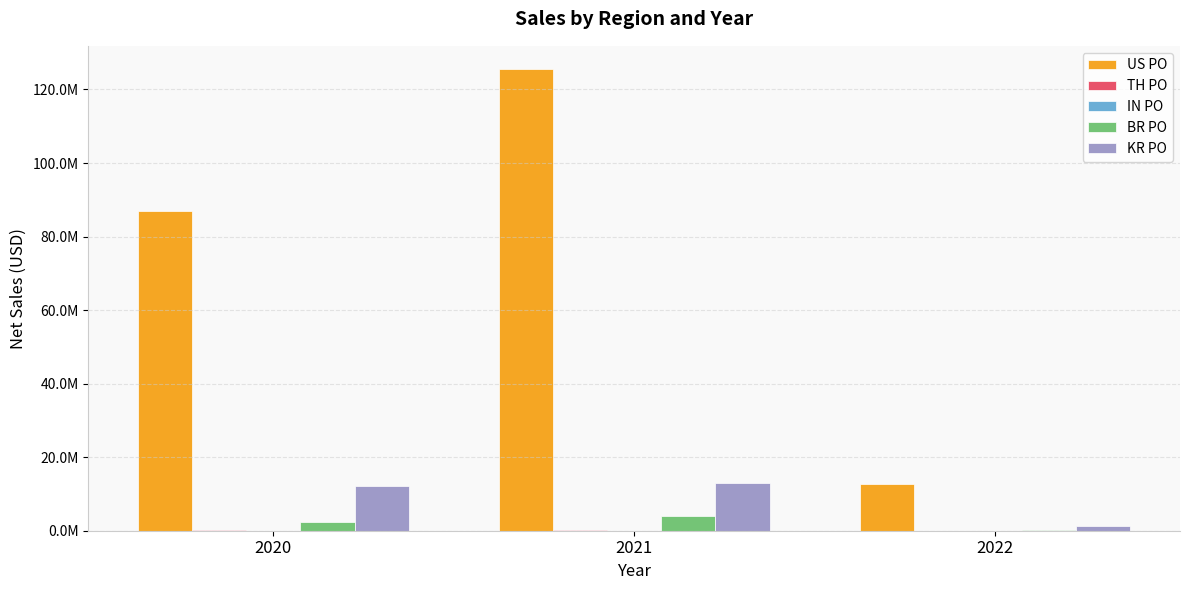

What is the sum of all BR PO values?

6574717.9